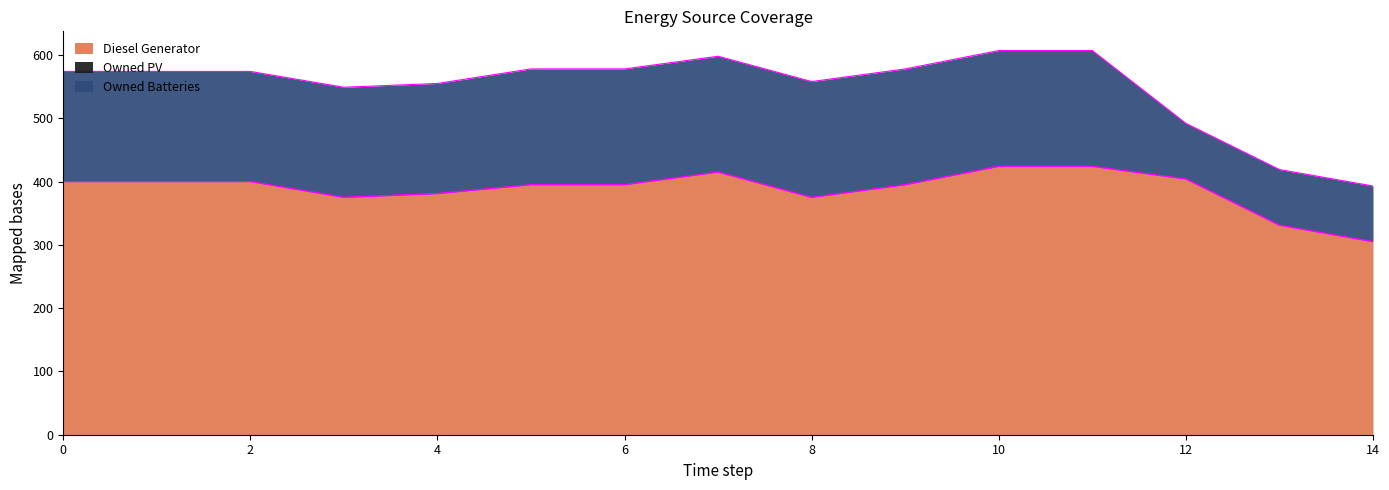

What is the value of the Diesel Generator point at the 8th from the left?

415